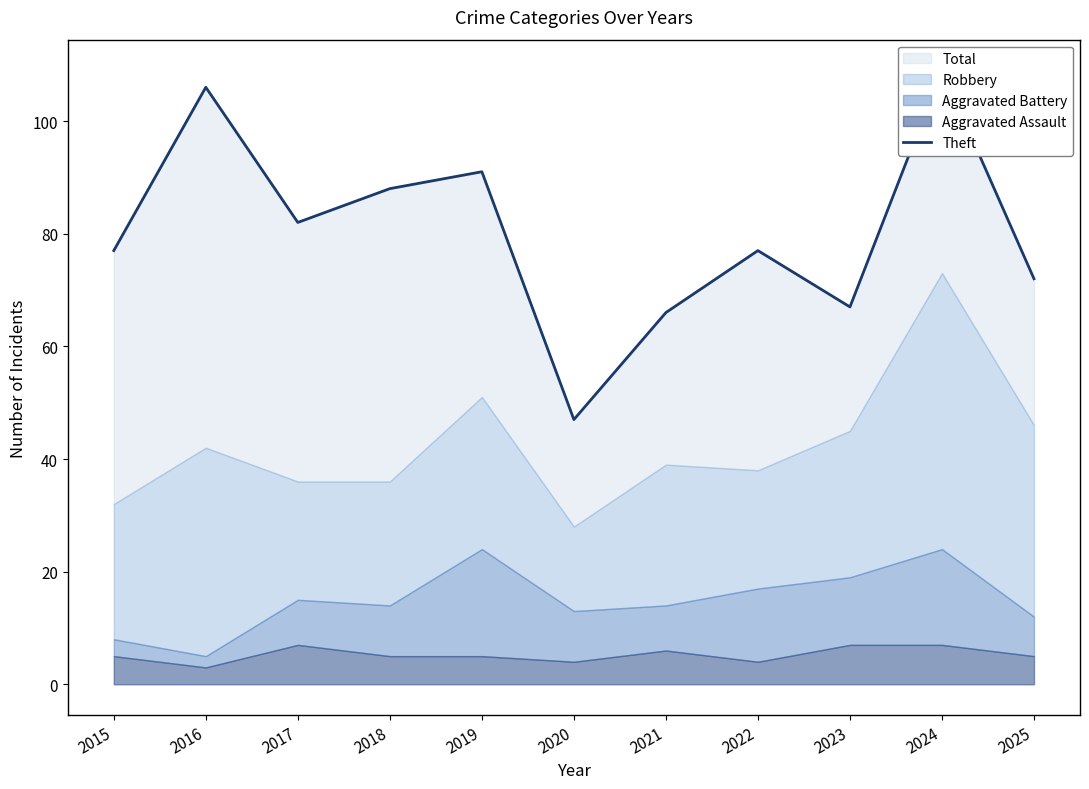

List the labels in order of value, smallest first.

2020, 2021, 2023, 2025, 2015, 2022, 2017, 2018, 2019, 2016, 2024